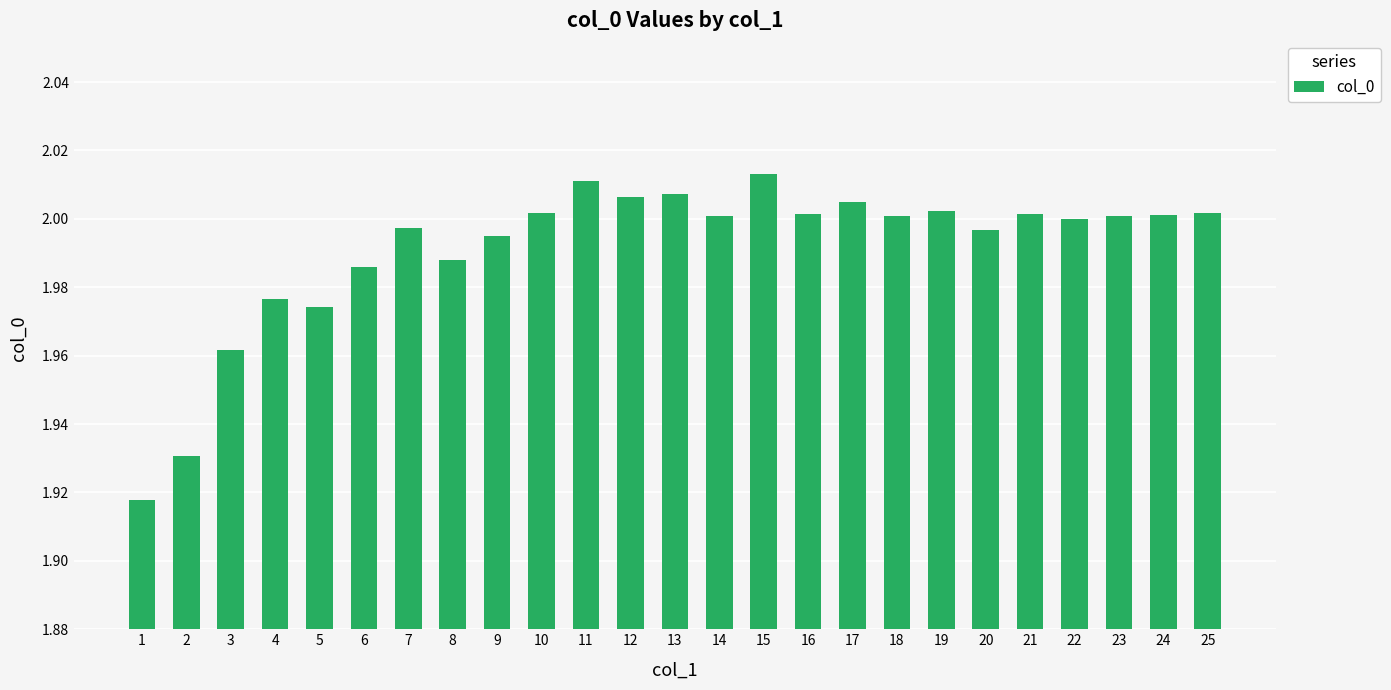

The chart shows a value of 3.2 at 14. True or false?

False